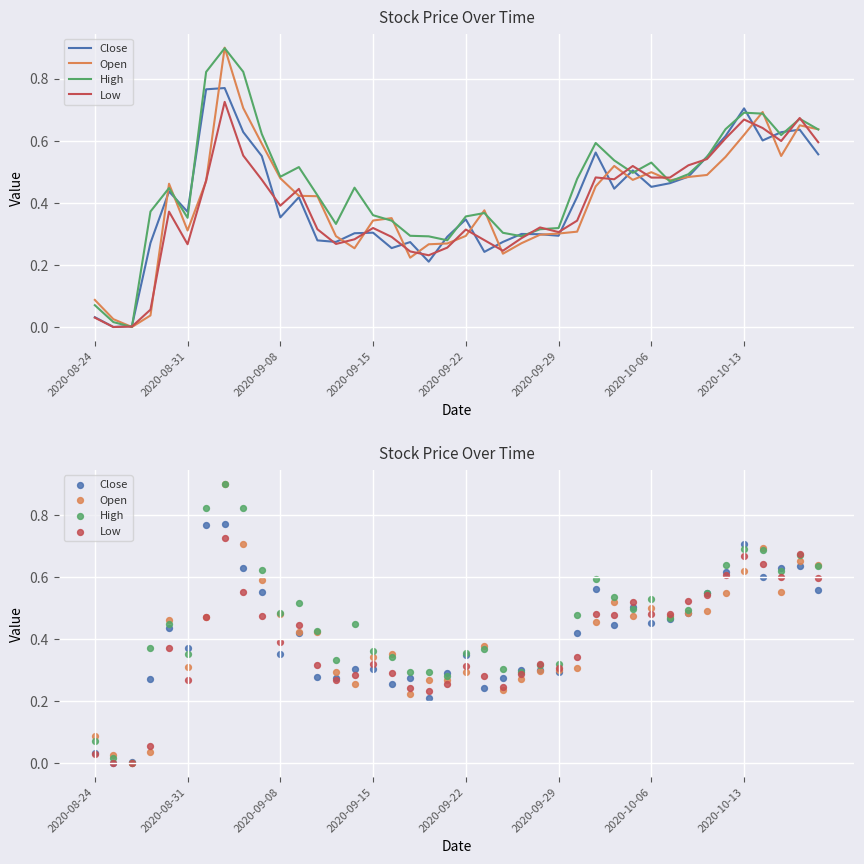

Which series contains the highest Y value?

Open